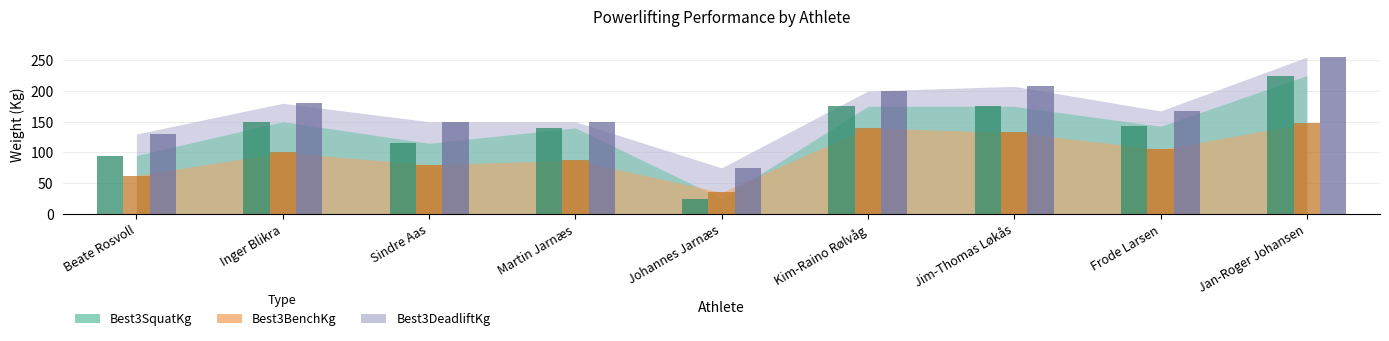

The Best3SquatKg series shows 175.0 at Jim-Thomas Løkås. True or false?

True